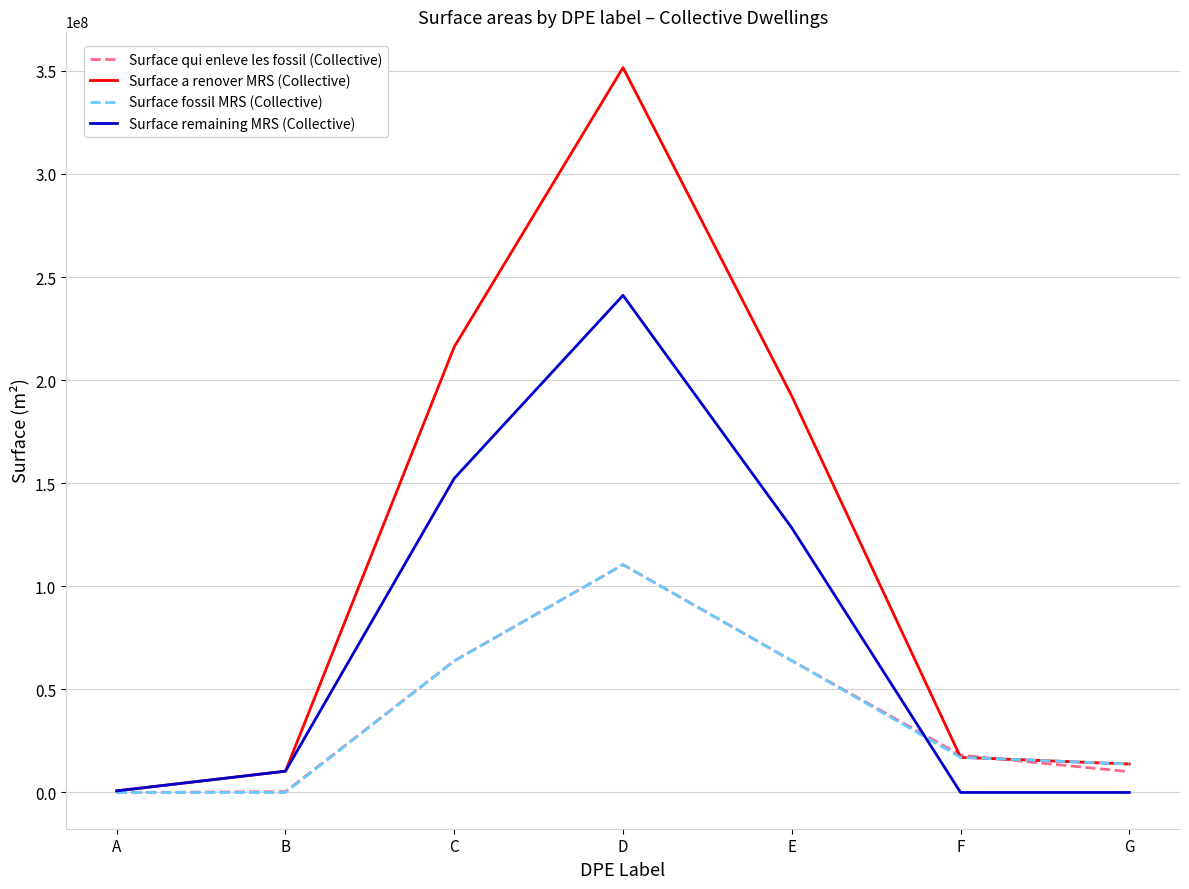

At which category does the chart reach its peak across all series?

D